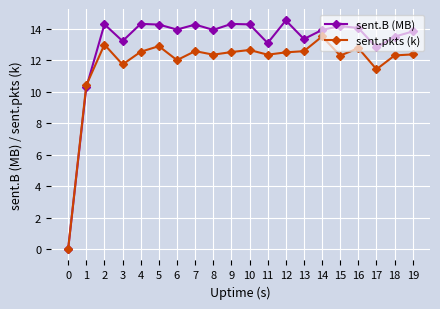

Which category has the highest value in the sent.pkts (k) series?

14